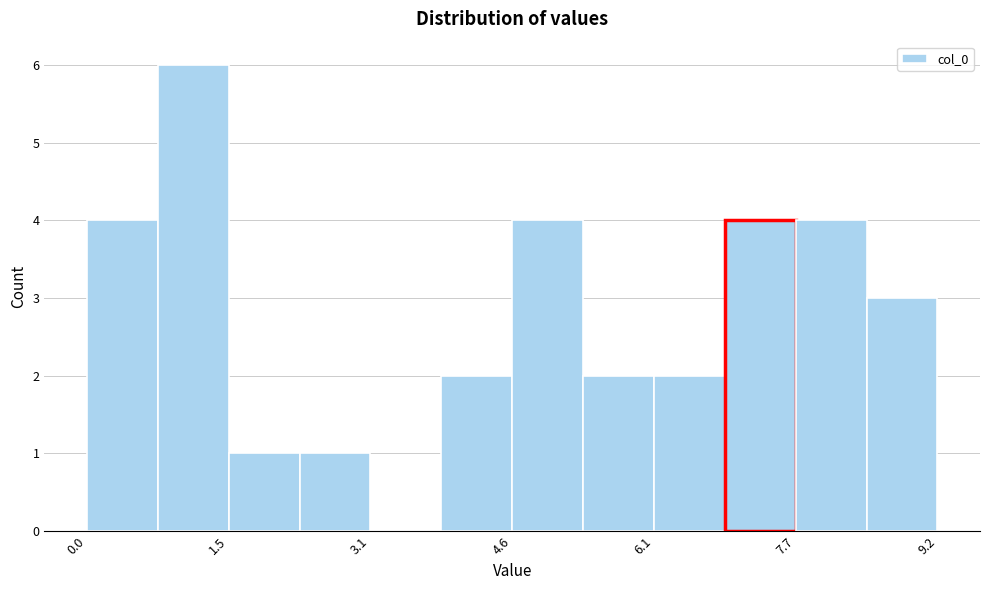

Read against the x-axis, roughly where is the centre of the tallest bar?

1.2